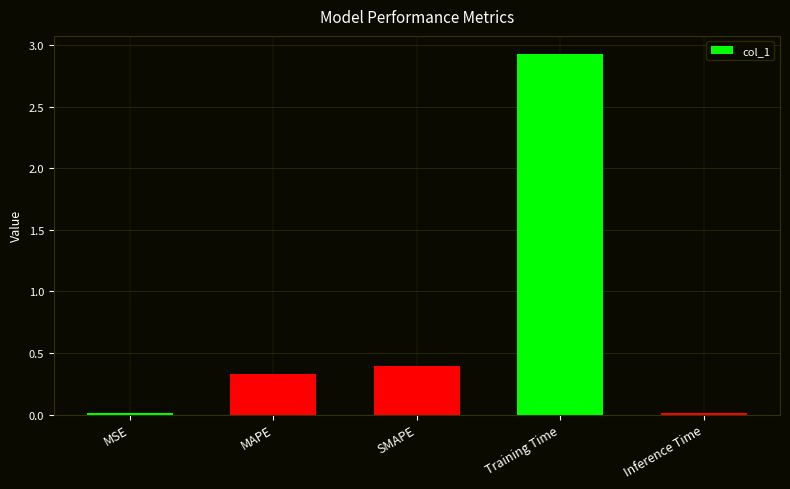

The value at SMAPE is 0.4. True or false?

True